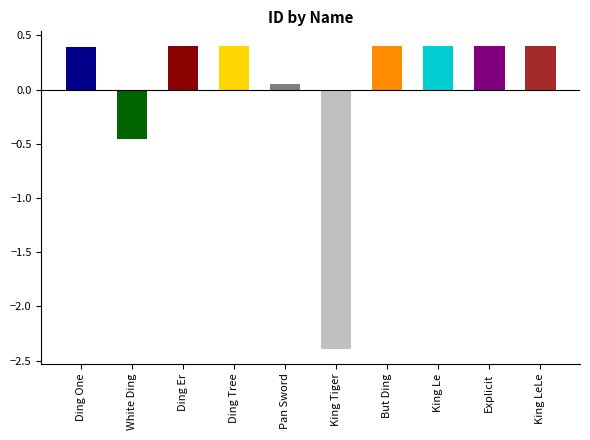

What position from the right is Ding Tree?

7